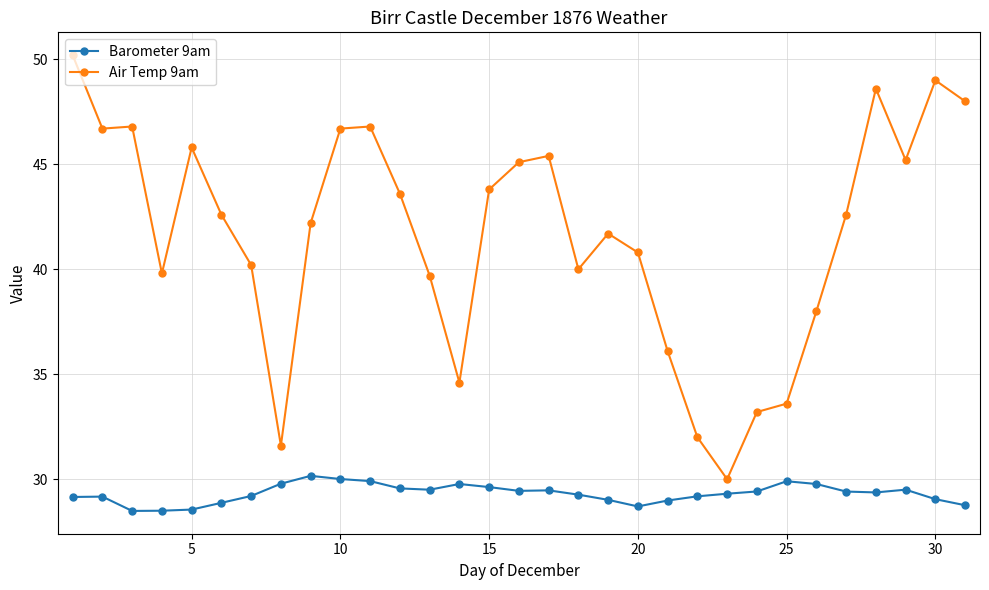

True or false: Barometer 9am and Air Temp 9am intersect in this chart.

False